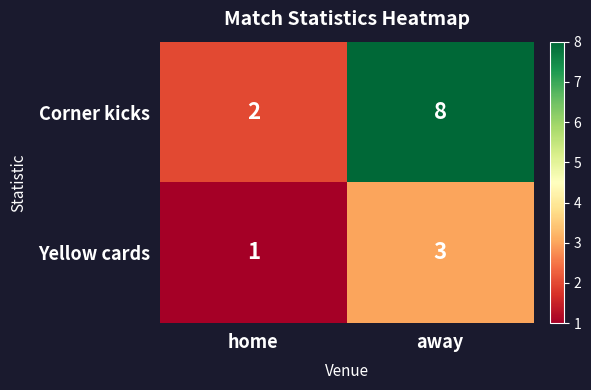

List the series in order of their overall mean, highest first.

Corner kicks, Yellow cards